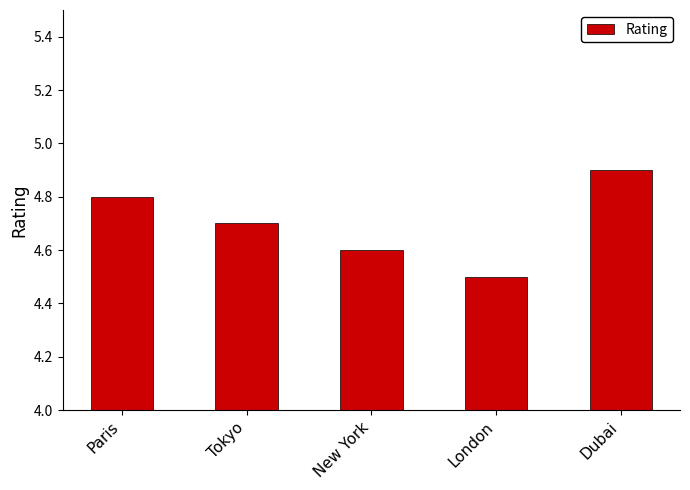

The chart shows a value of 4.6 at New York. True or false?

True